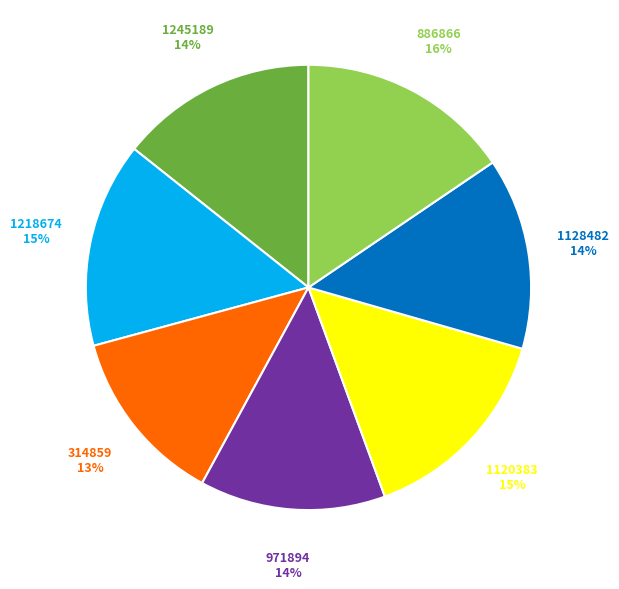

To the nearest percent, what is the average slice percentage?

14%